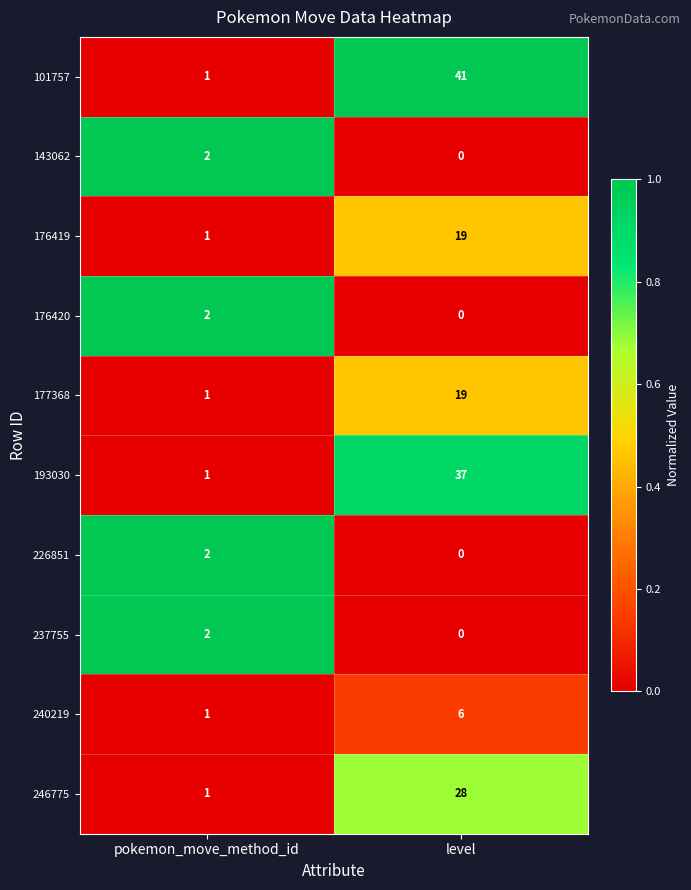

At which category is the sum across all series the highest?

level